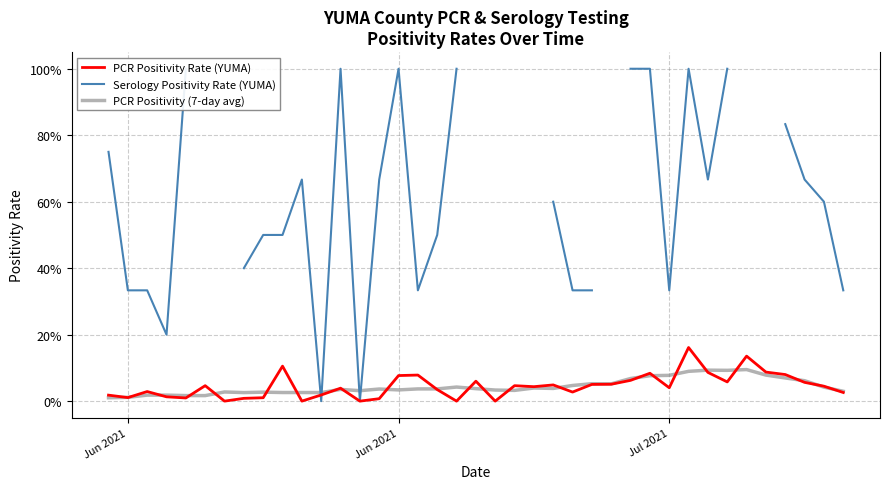

Count the number of data series in this chart.

3